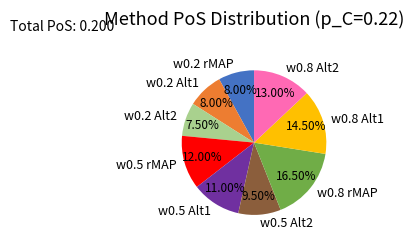

Between w0.5 Alt2 and w0.2 rMAP, which is larger?

w0.5 Alt2